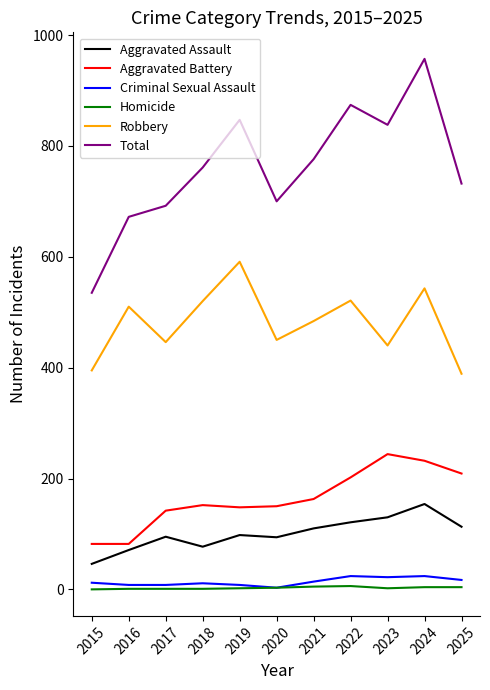

At how many categories does at least one series exceed 385?

11